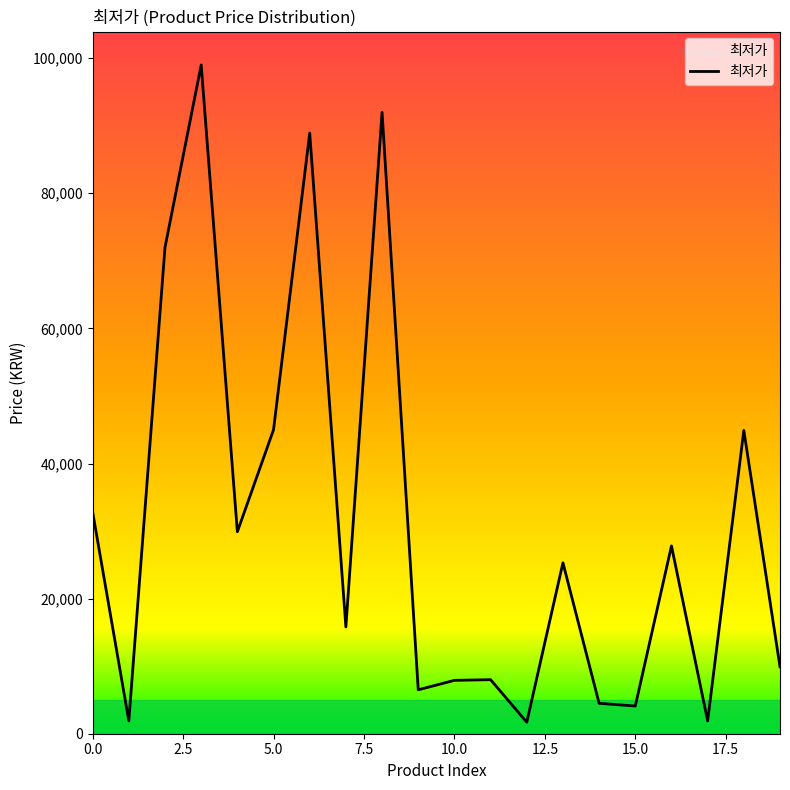

What is the difference between the maximum and minimum values?

97300